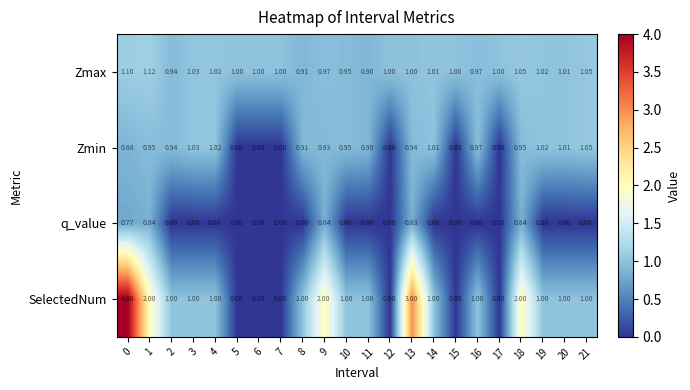

Which series has the largest total across all categories?

SelectedNum